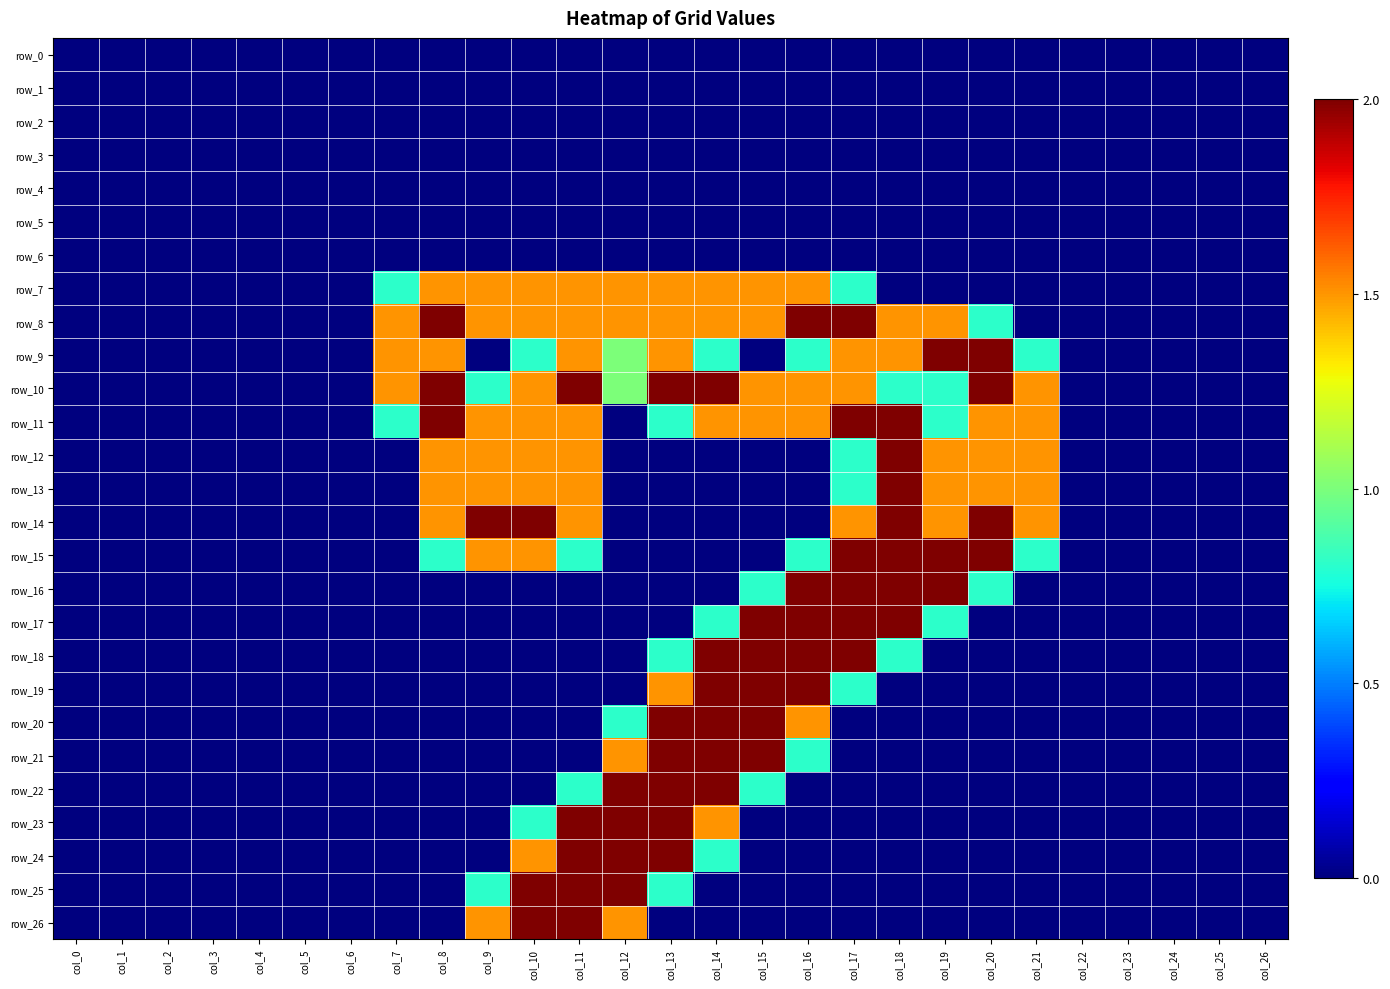

At how many categories does at least one series exceed 1?

15